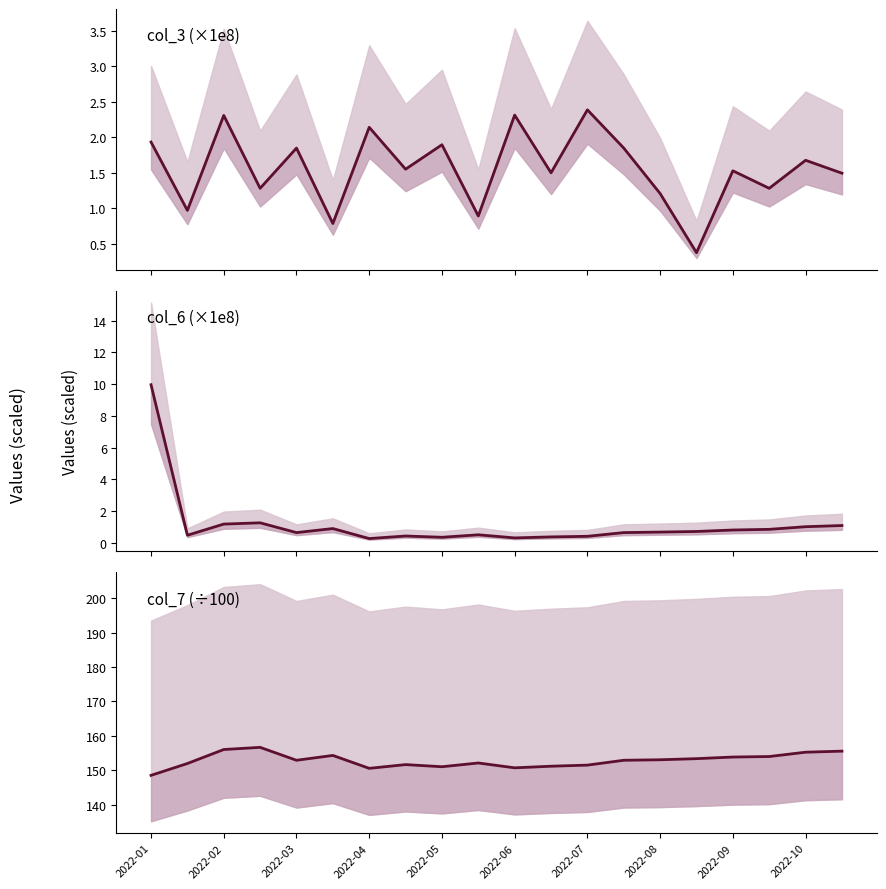

Which series changed the most between 2022-04 and 2022-08?

col_7